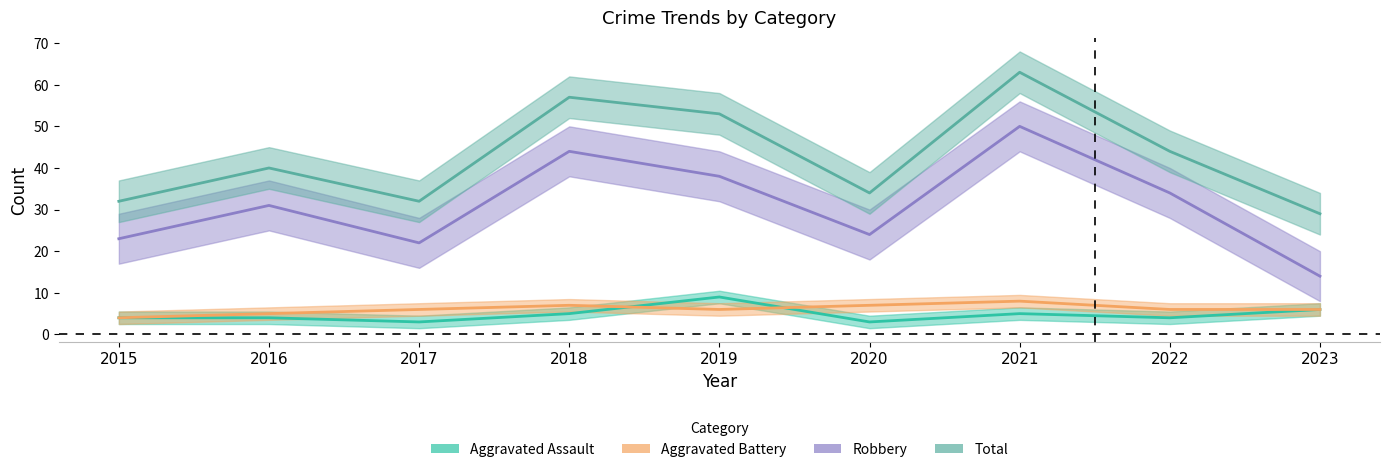

What is the difference between the maximum and second lowest values in the Aggravated Assault series?

6